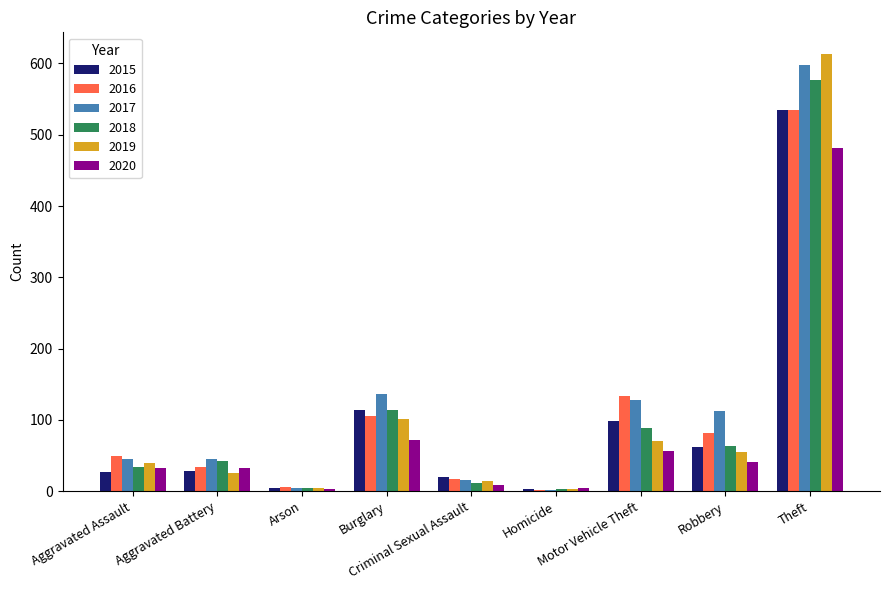

At how many categories does at least one series exceed 298?

1